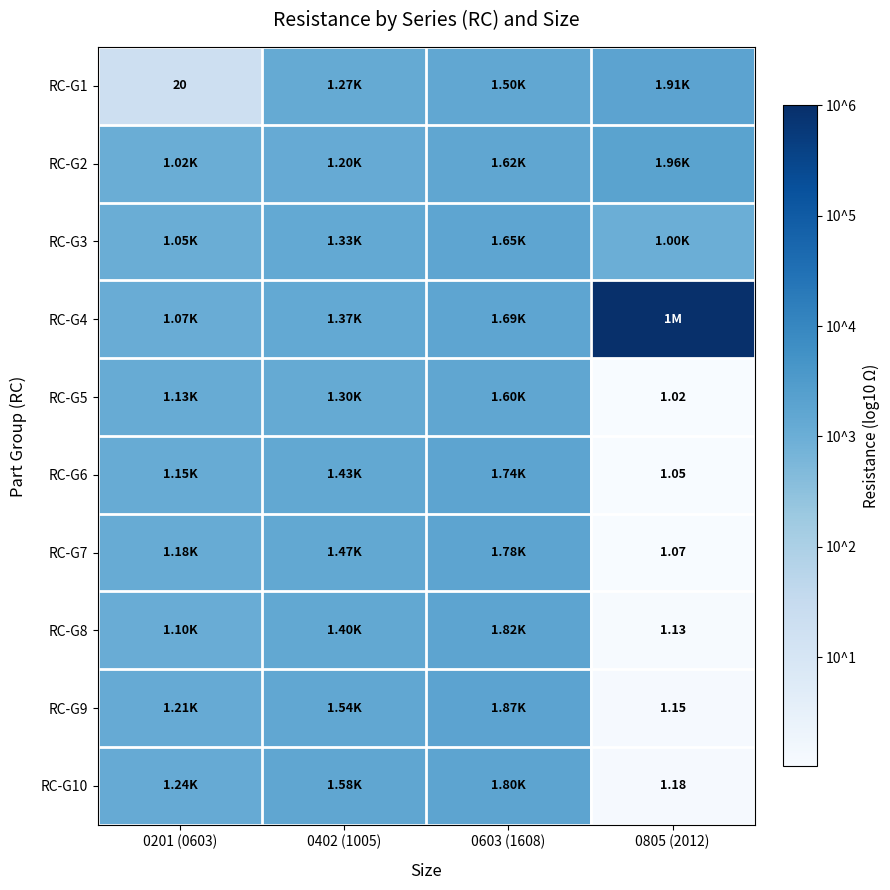

List the series in order of their peak value, highest first.

RC-G4, RC-G2, RC-G1, RC-G9, RC-G8, RC-G10, RC-G7, RC-G6, RC-G3, RC-G5